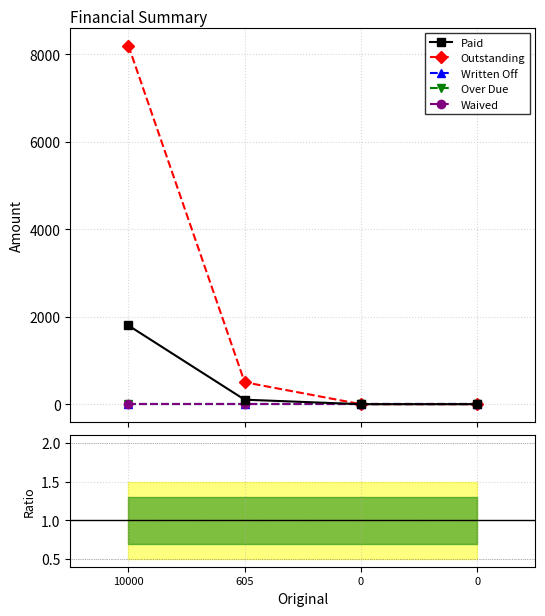

Which series has the largest total across all categories?

Outstanding